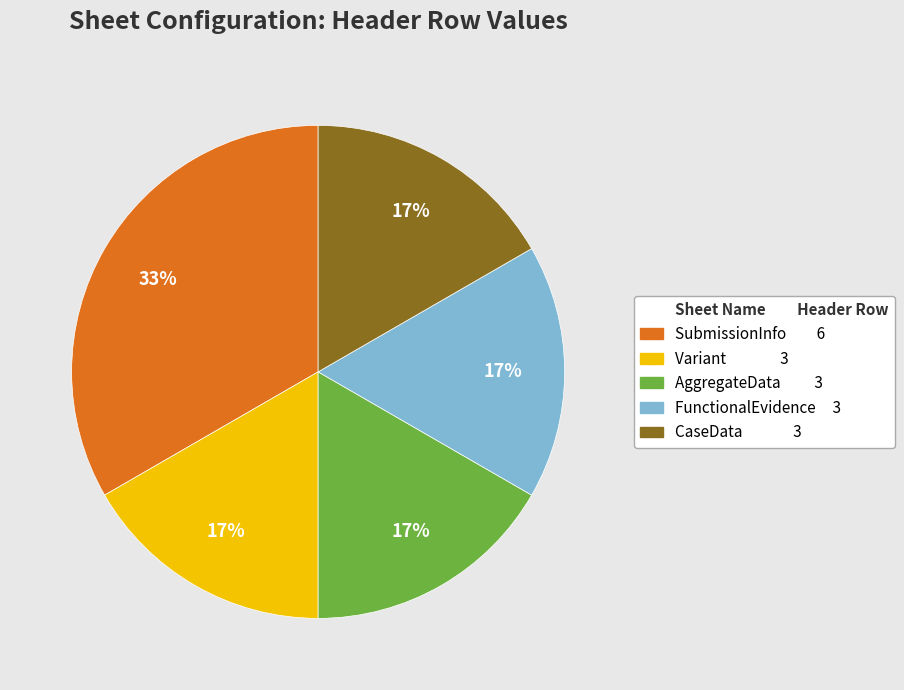

How many slices are in this pie chart?

5